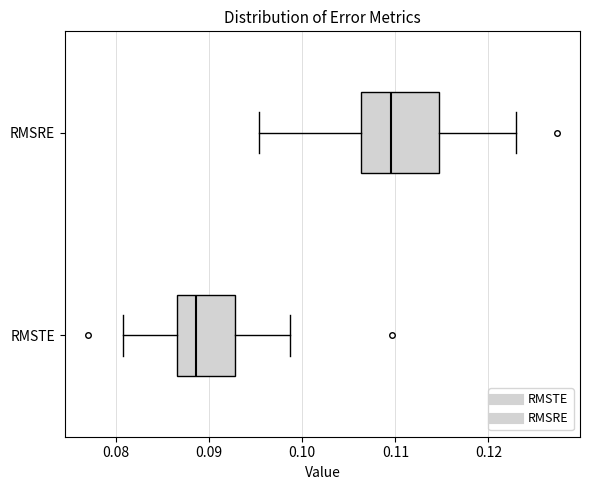

Which box is the widest, from its left edge to its right edge?

RMSRE